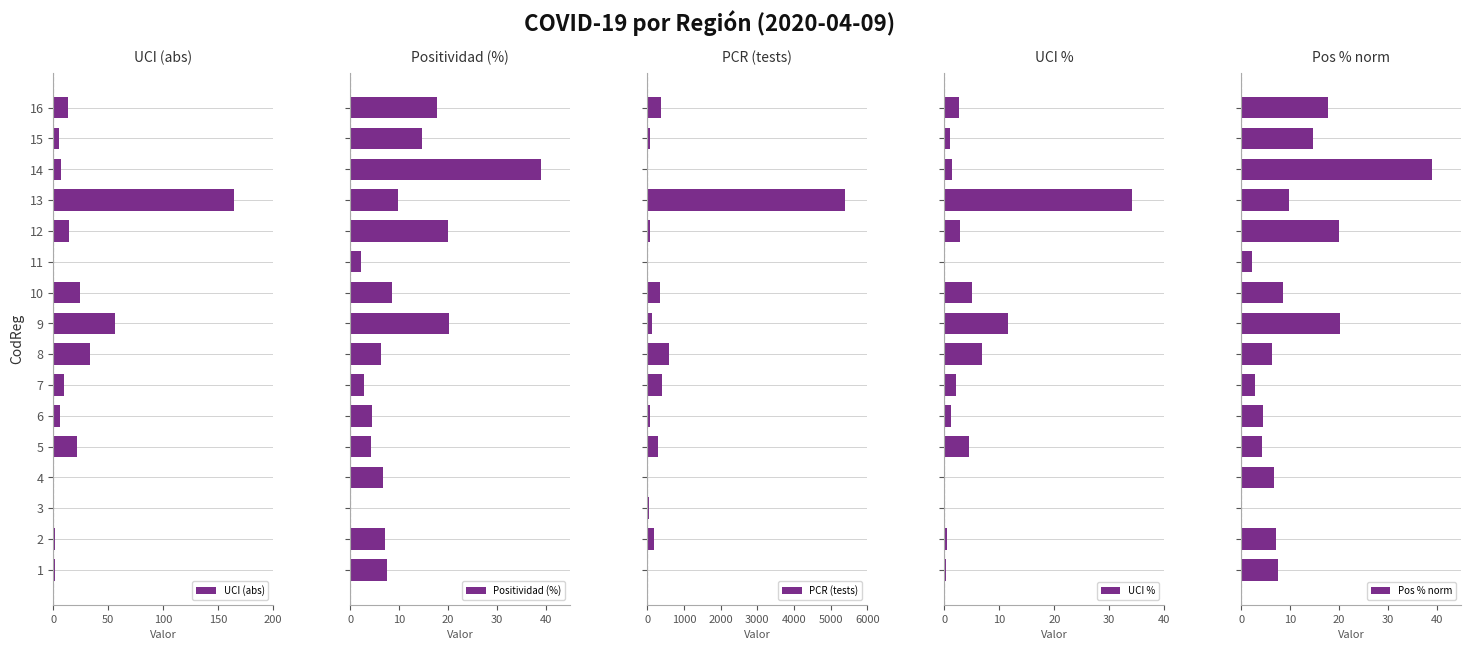

What is the sum of all UCI (abs) values?

360